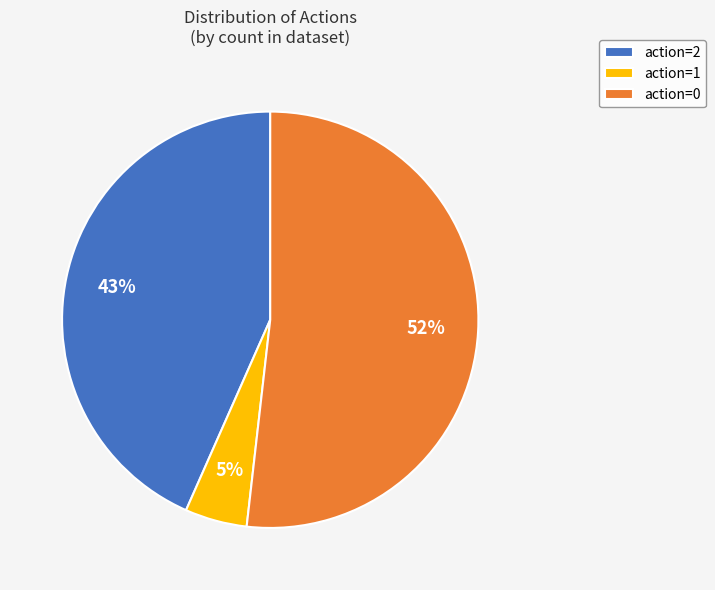

Do action=2 and action=0 together represent more than half of the pie?

Yes